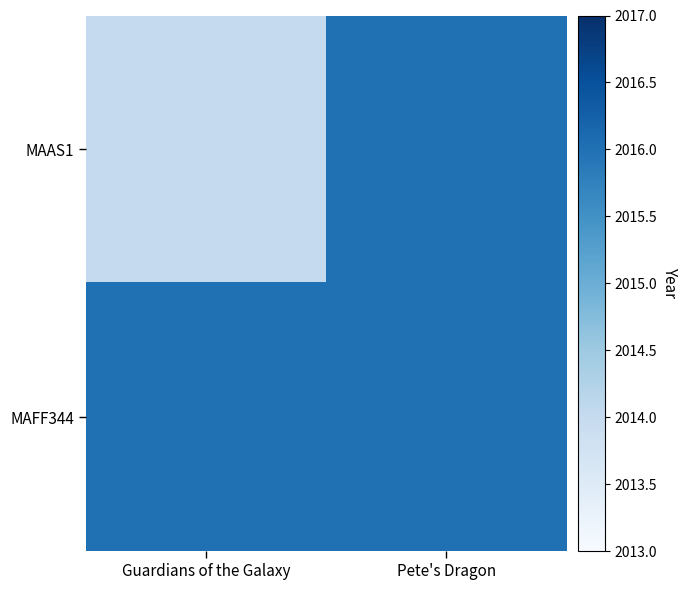

What is the maximum value shown in the chart?

2016